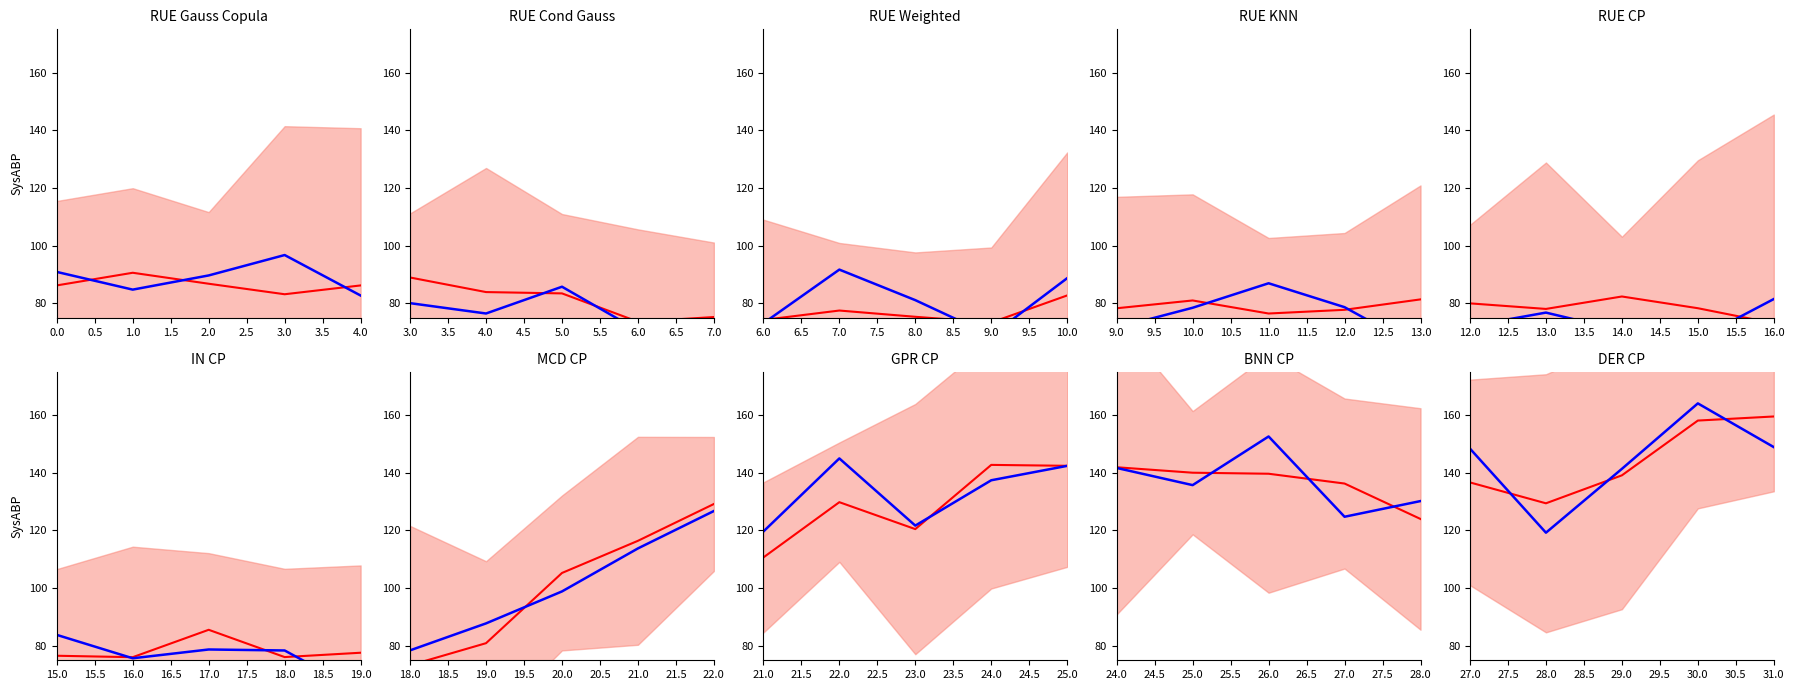

How many intersections are there between mean and observed?

3